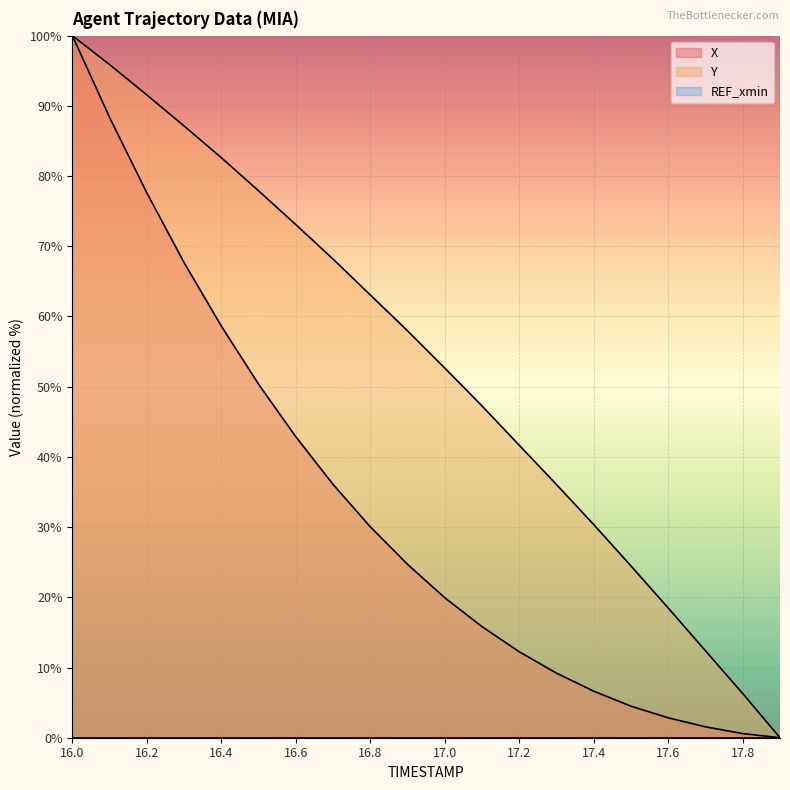

What is the sum of the X values at 16.5 and 16.6?

93.2